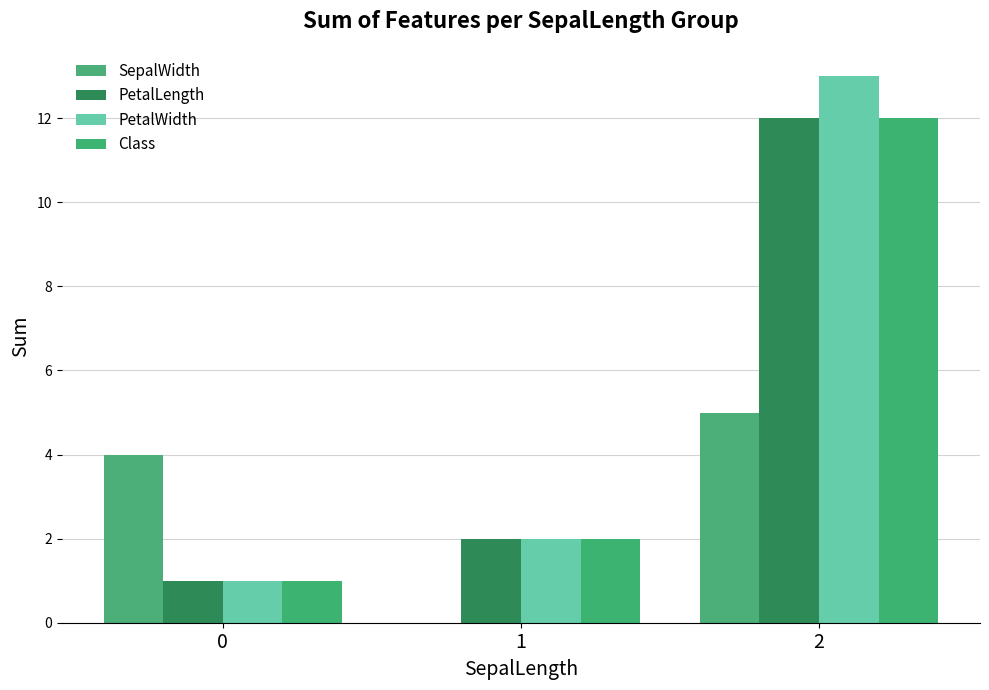

Reading left to right, what are all the values shown in this chart?

SepalWidth: 4	0	5
PetalLength: 1	2	12
PetalWidth: 1	2	13
Class: 1	2	12